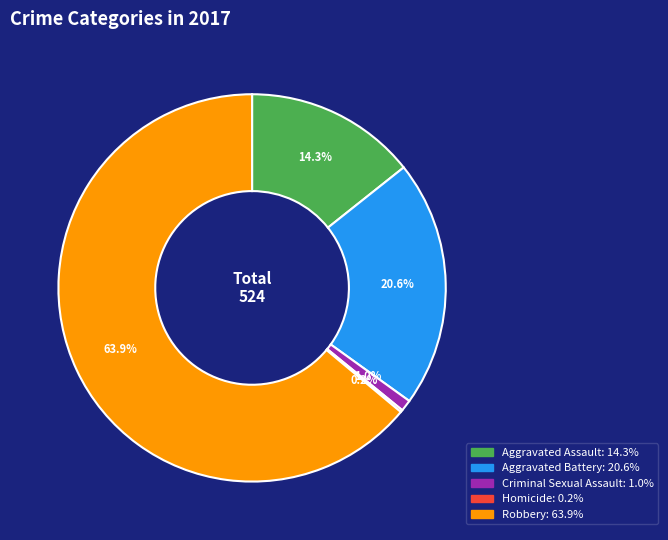

Between Criminal Sexual Assault and Robbery, which is larger?

Robbery